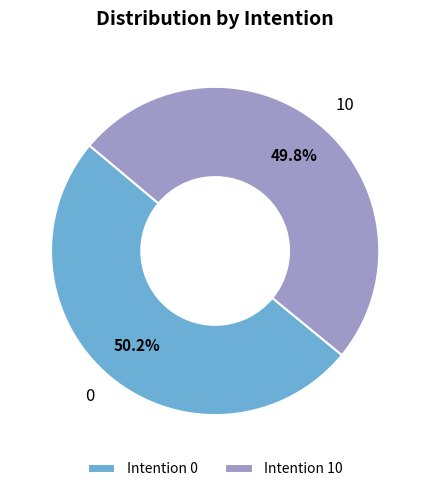

Does any single category account for the majority?

Yes